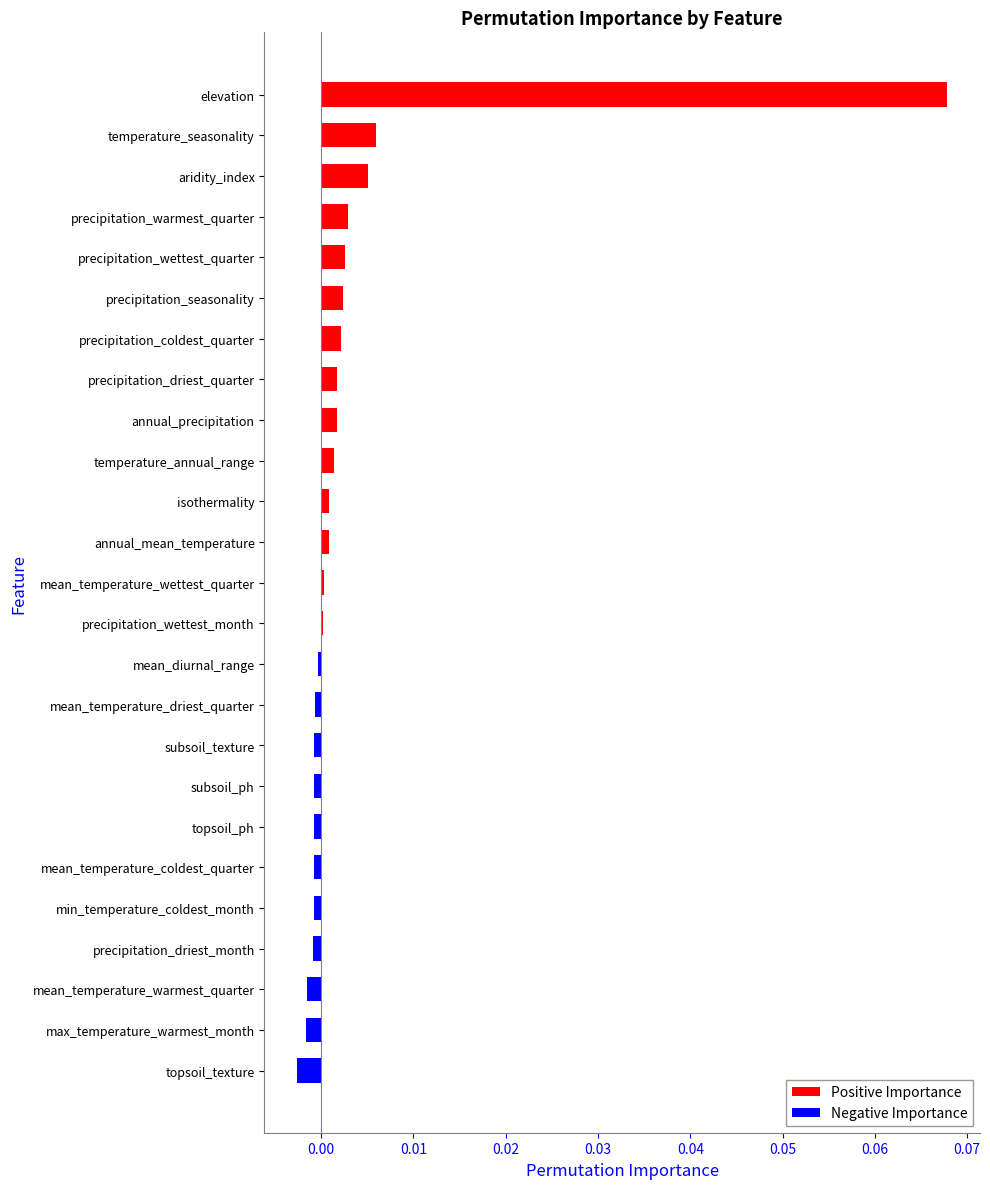

How many series are shown in this chart?

1